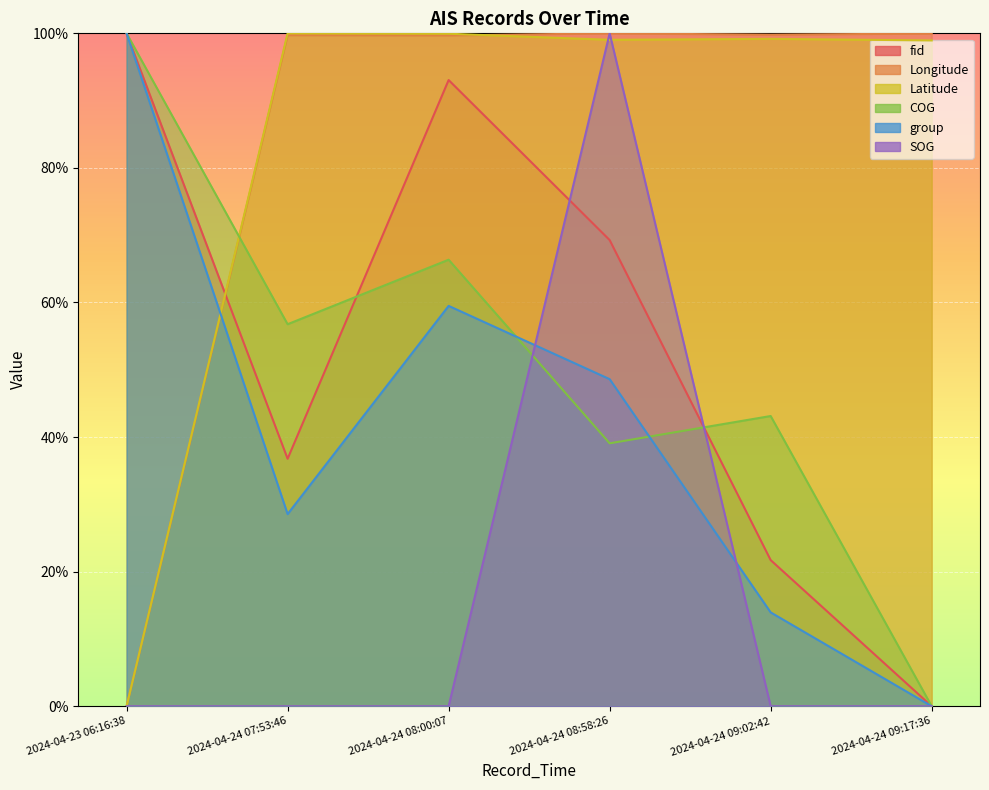

Read the group value at 2024-04-23 06:16:38.

100.0